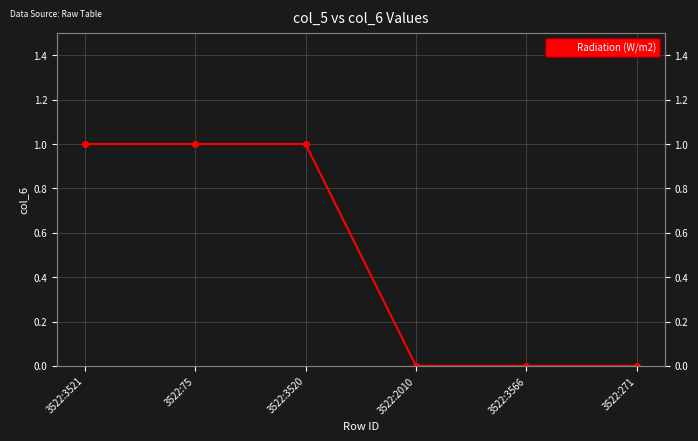

What is the difference between the values at 3522:271 and 3522:3521?

1